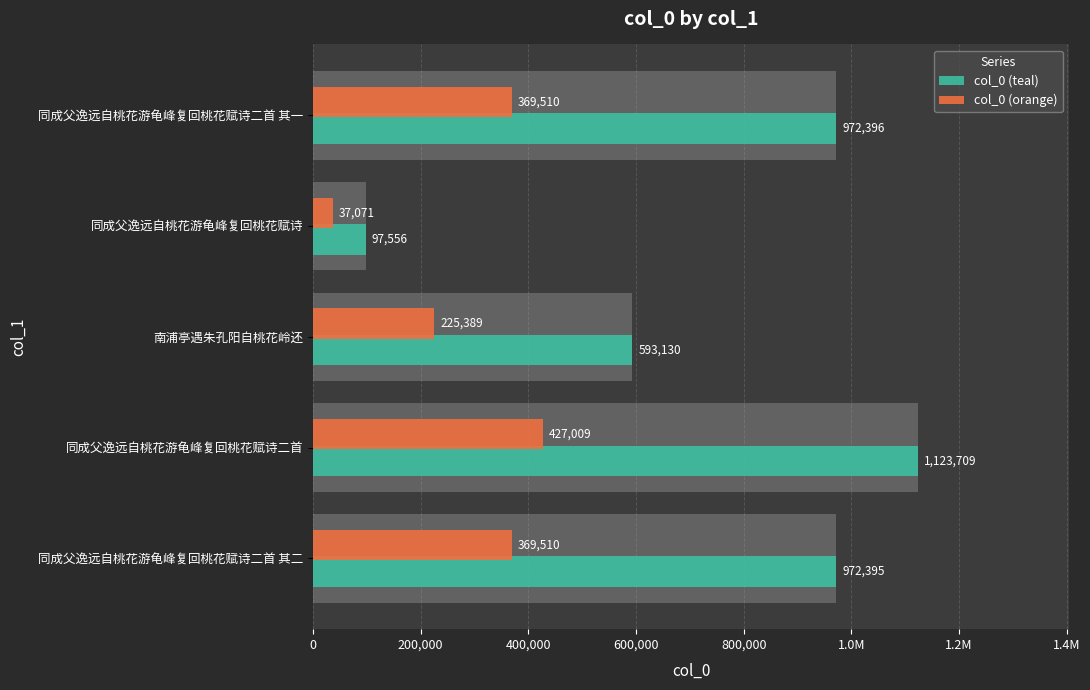

Between 同成父逸远自桃花游龟峰复回桃花赋诗 and 同成父逸远自桃花游龟峰复回桃花赋诗二首, which series saw the biggest shift?

col_0 (teal)